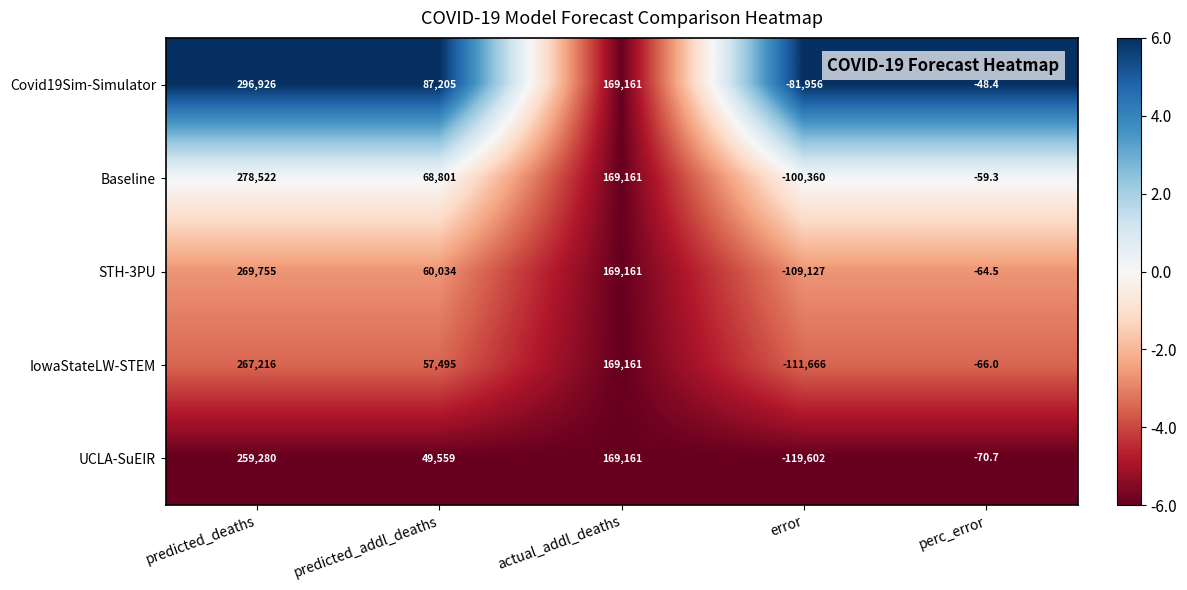

Which series changed the most between predicted_deaths and actual_addl_deaths?

Covid19Sim-Simulator